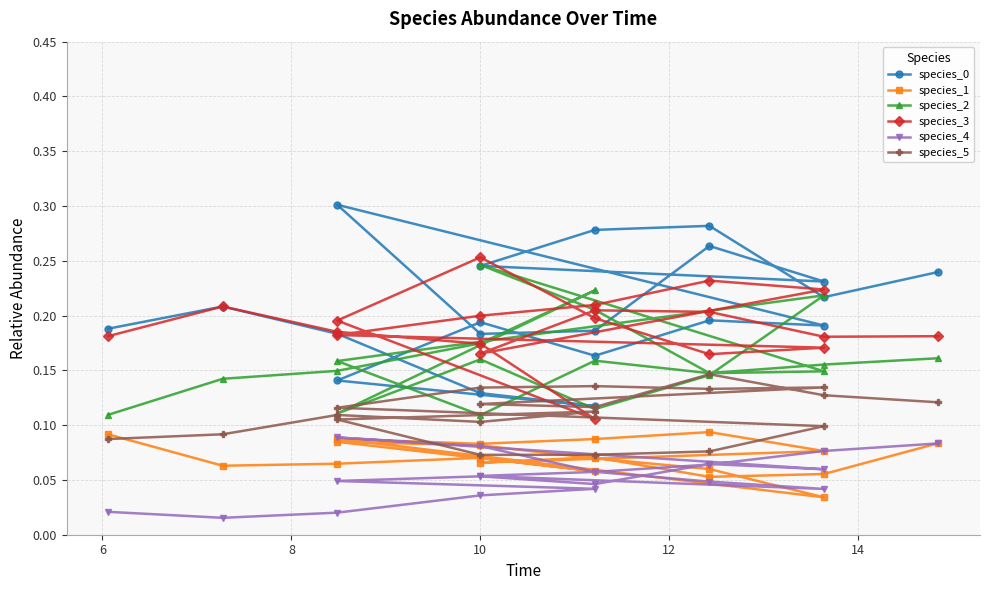

True or false: species_0 and species_4 cross at least once.

False